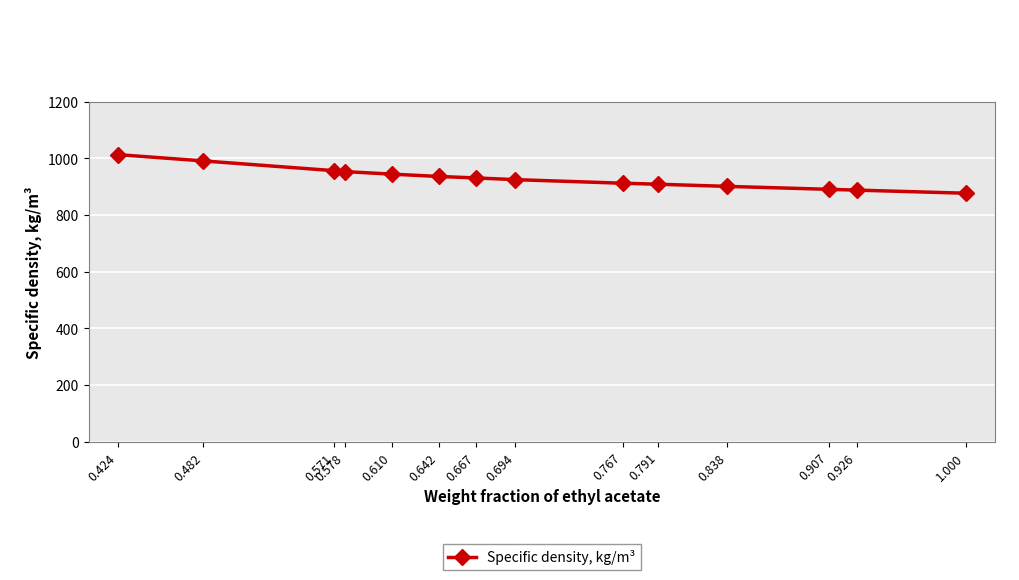

How many data points are above 930?

7